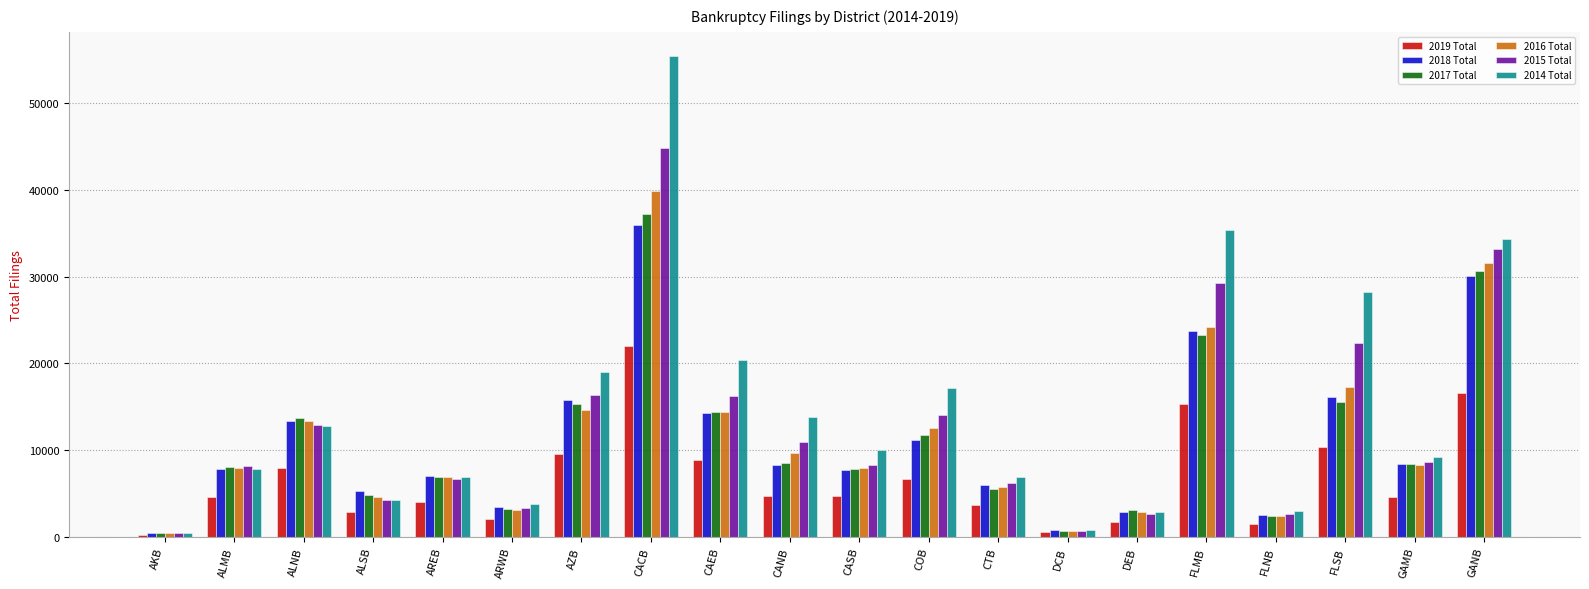

The value of 2016 Total at ARWB is 3107. True or false?

True